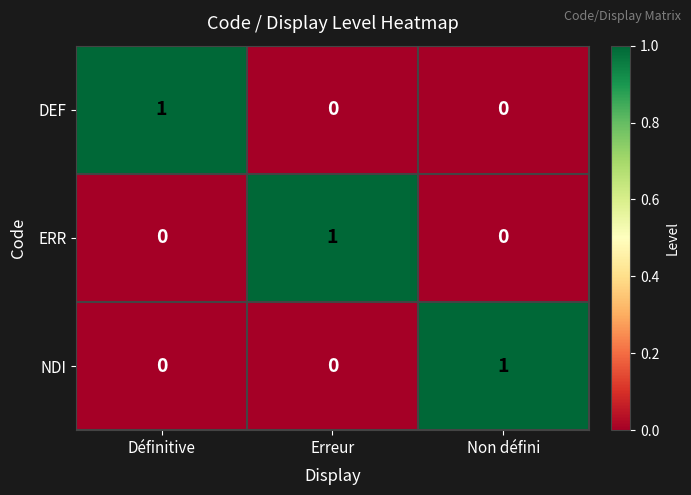

What is the maximum value shown in the chart?

1